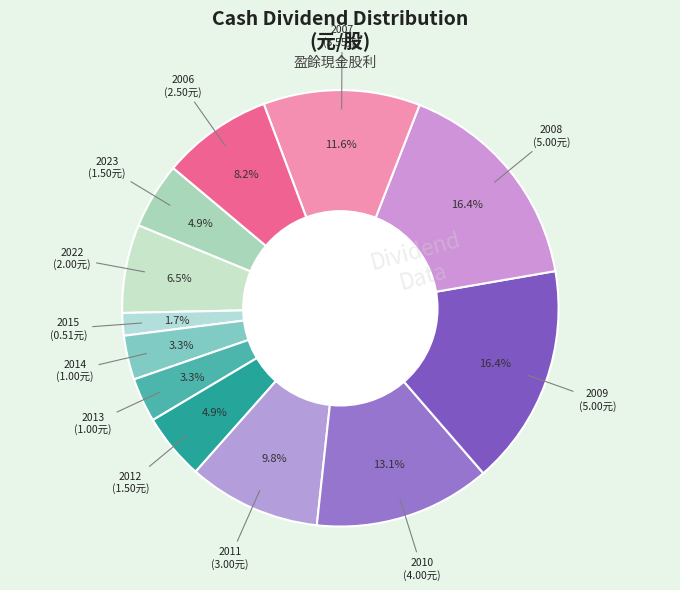

To the nearest percent, what is the average slice percentage?

8%